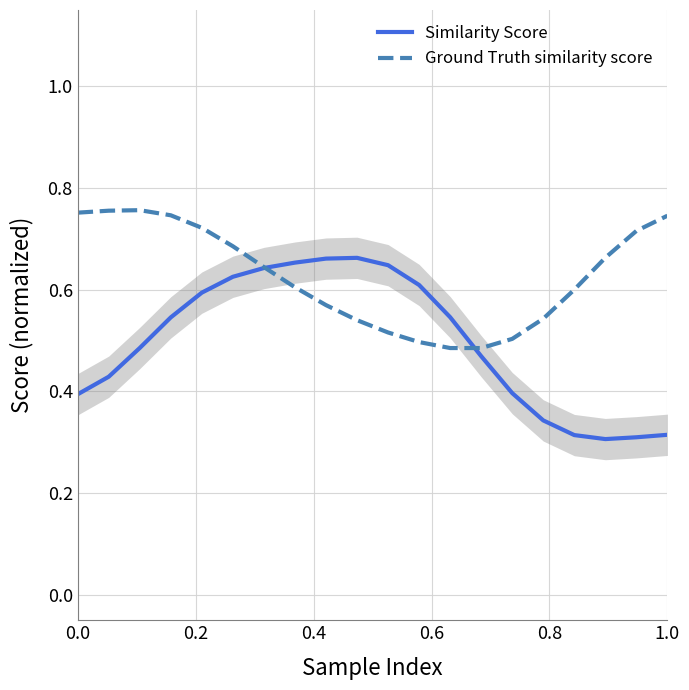

How many times do Similarity Score and Ground Truth similarity score cross each other?

2